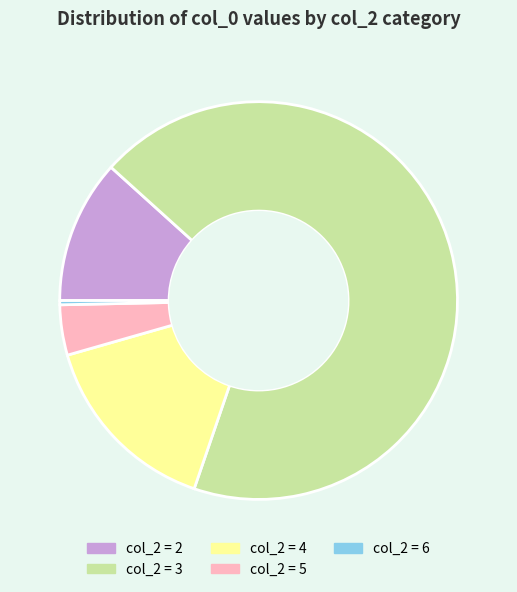

Which category has the smallest portion of the pie?

col_2 = 6